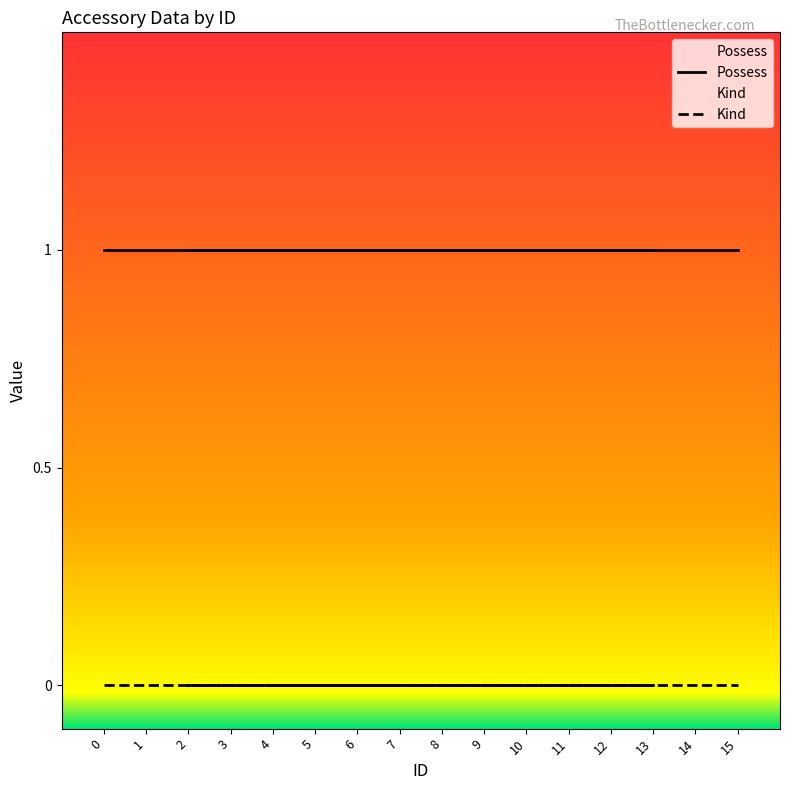

True or false: Possess has a value of 0 at 13.

False